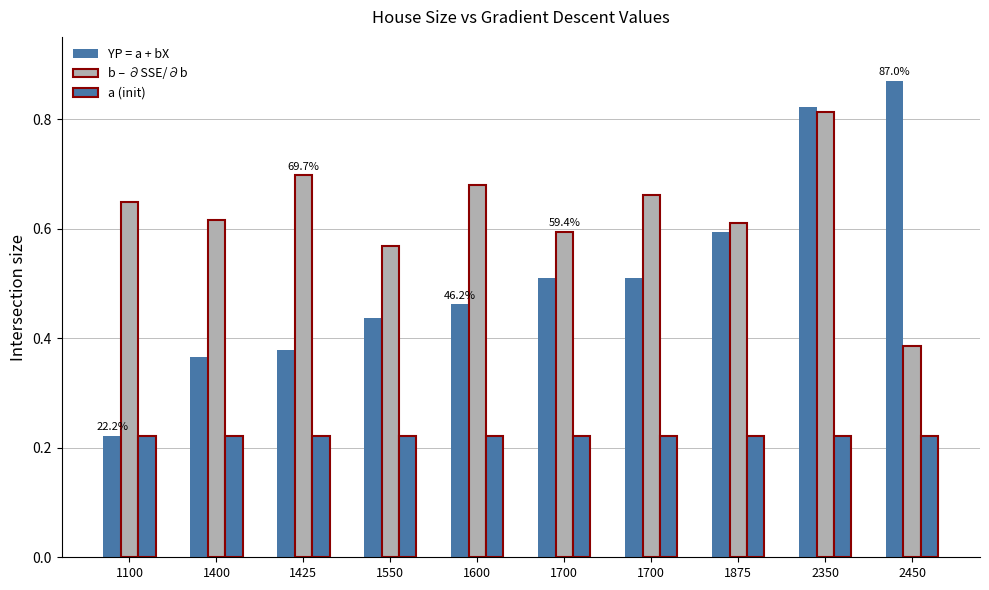

How many data points does each series have?

10